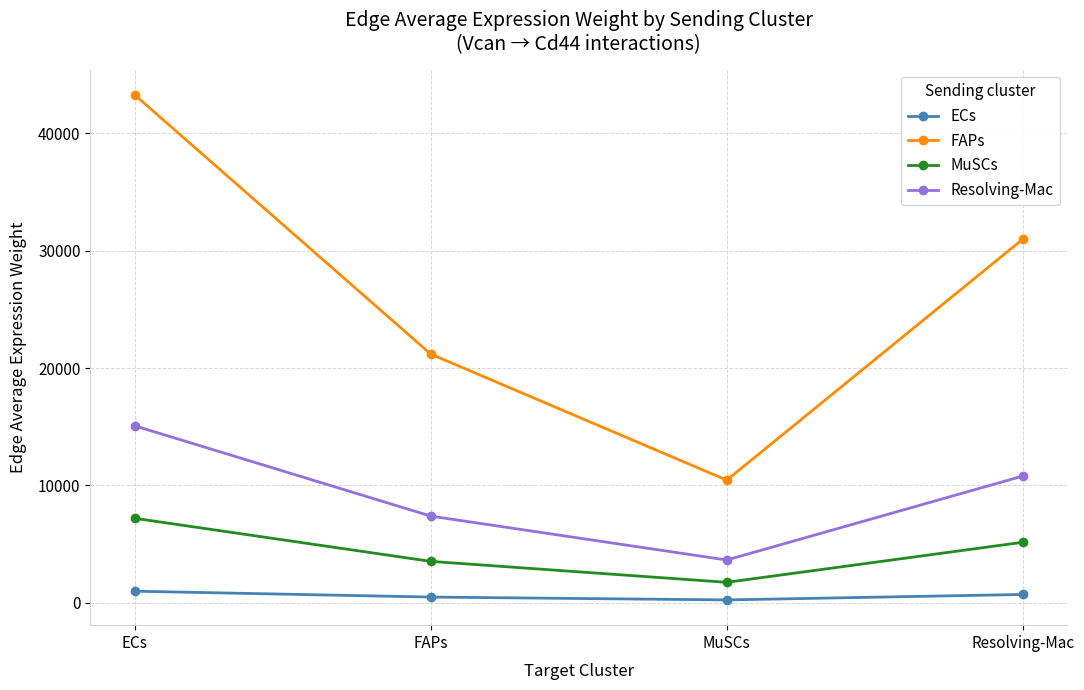

True or false: Resolving-Mac and MuSCs cross at least once.

False